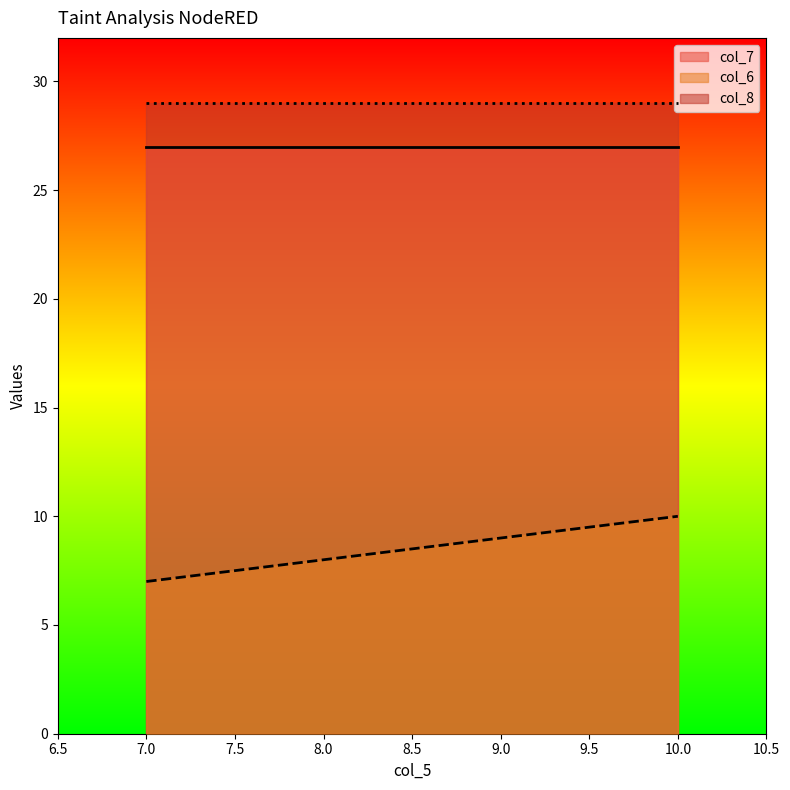

What is the total value across all series at 7?

63